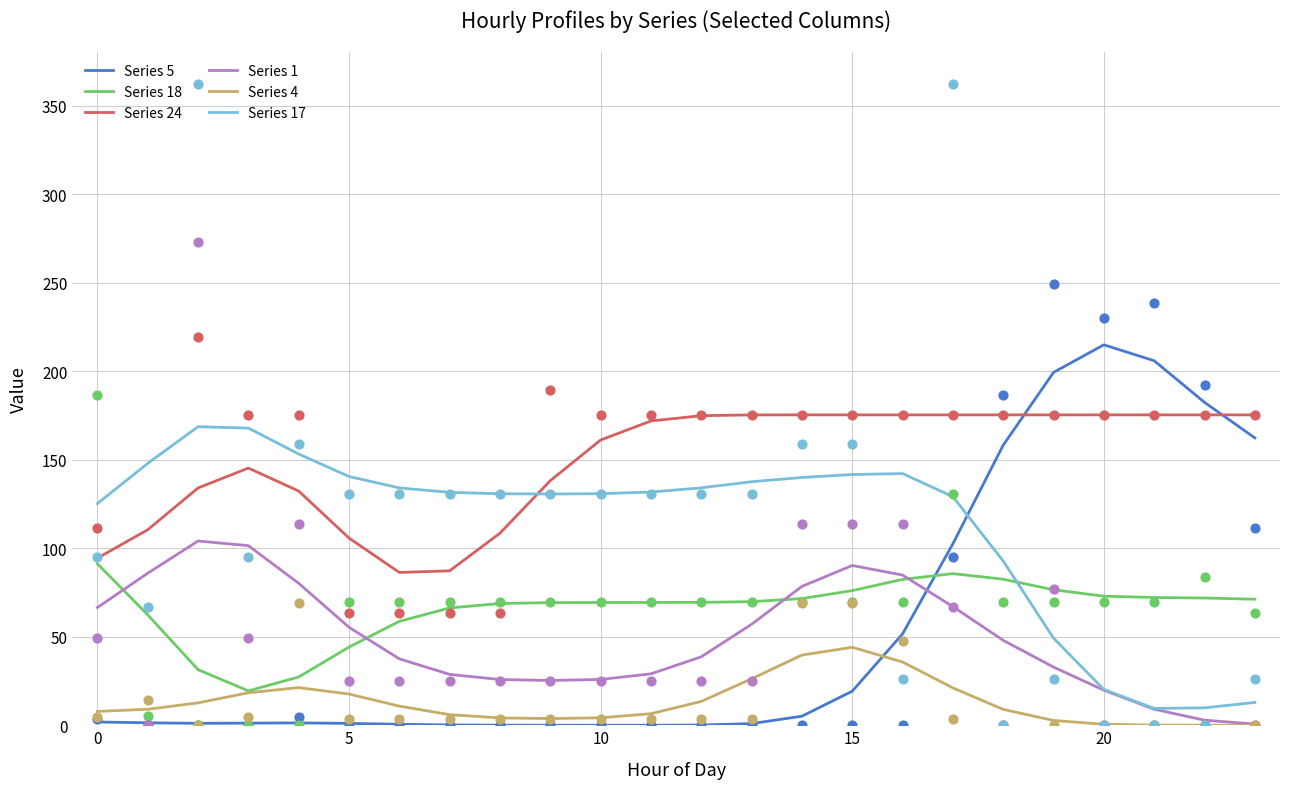

At how many categories does at least one series exceed 144?

18